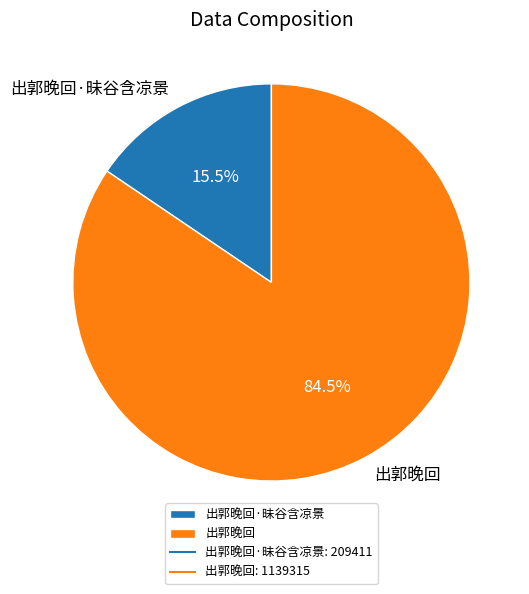

Which slice is the largest?

出郭晚回